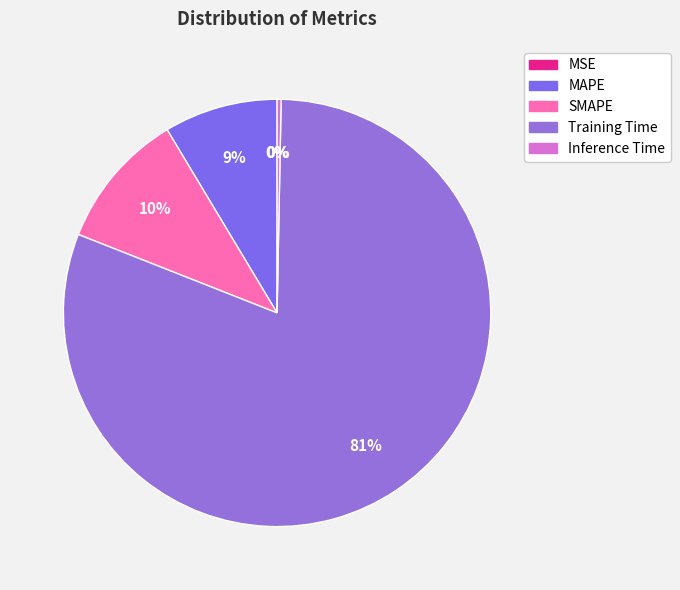

Count the number of slices in the pie.

5